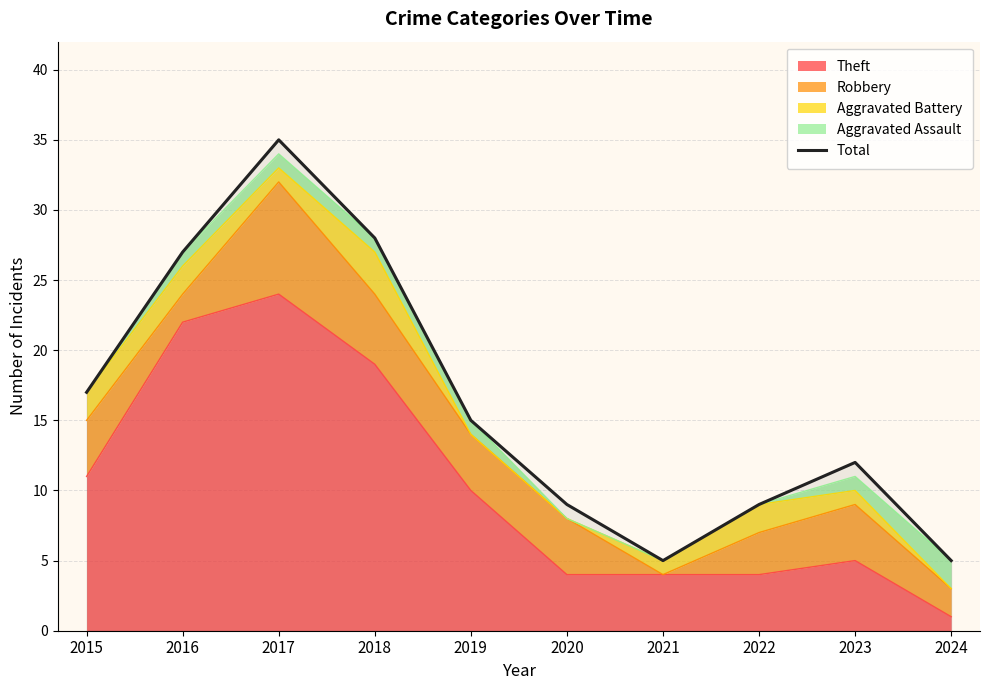

How many data points are above 15?

4